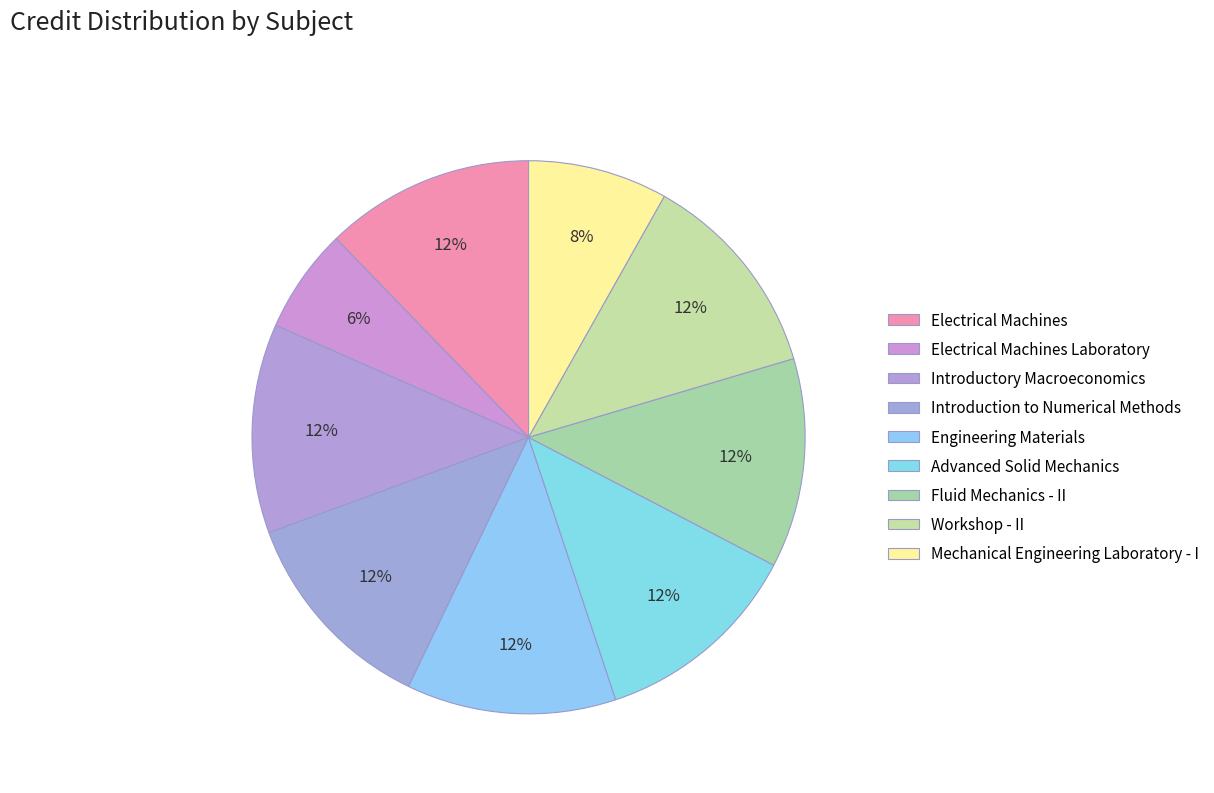

Is the sum of Introduction to Numerical Methods and Introductory Macroeconomics greater than half?

No